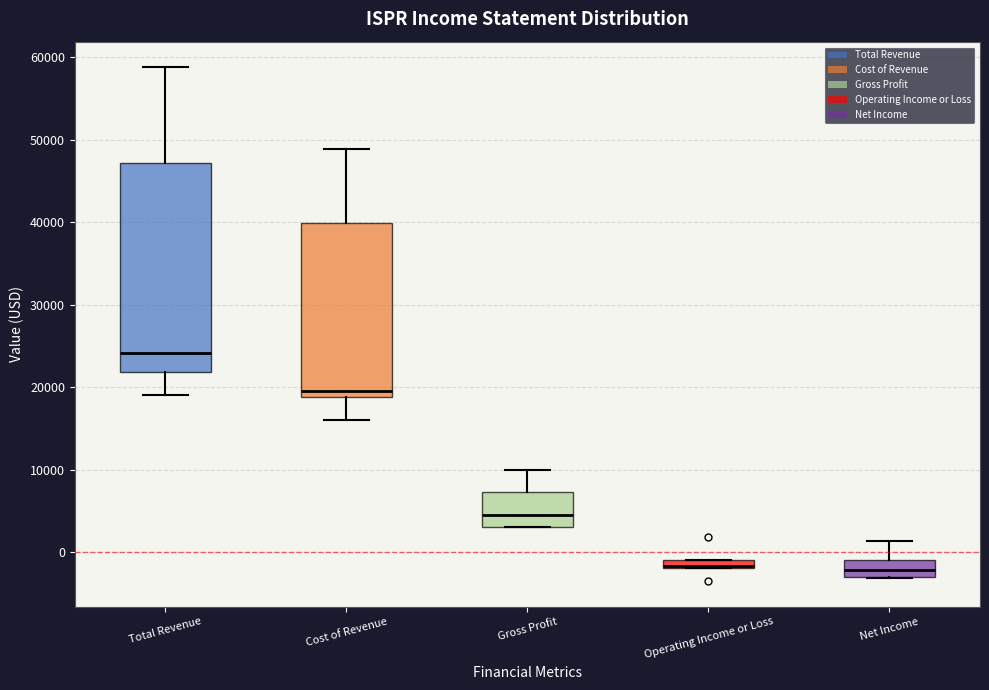

Comparing the boxes themselves (not the whiskers), which one is the tallest?

Total Revenue